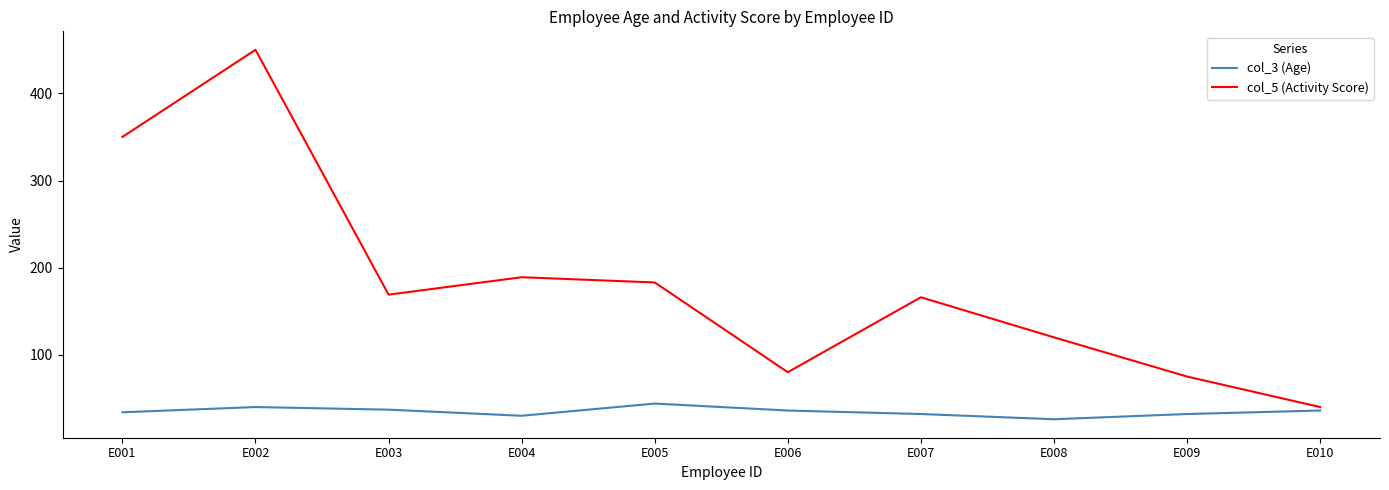

The value of col_3 (Age) at E002 is 13. True or false?

False